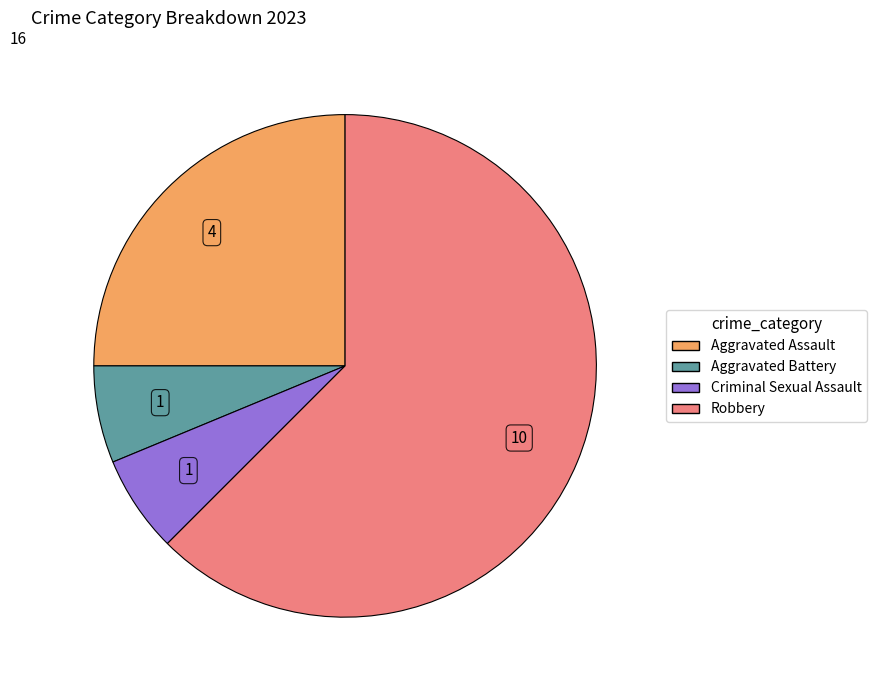

Is the sum of Aggravated Assault and Robbery greater than half?

Yes